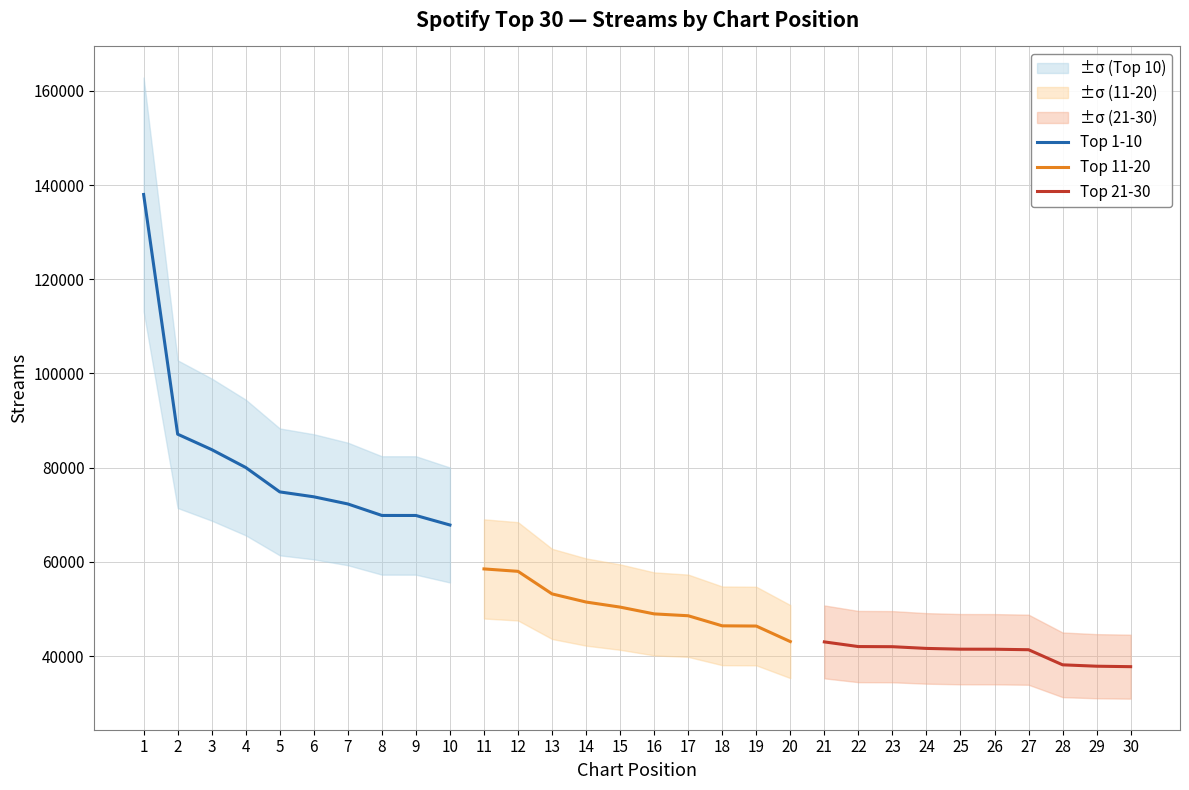

What is the smallest value displayed?

37738